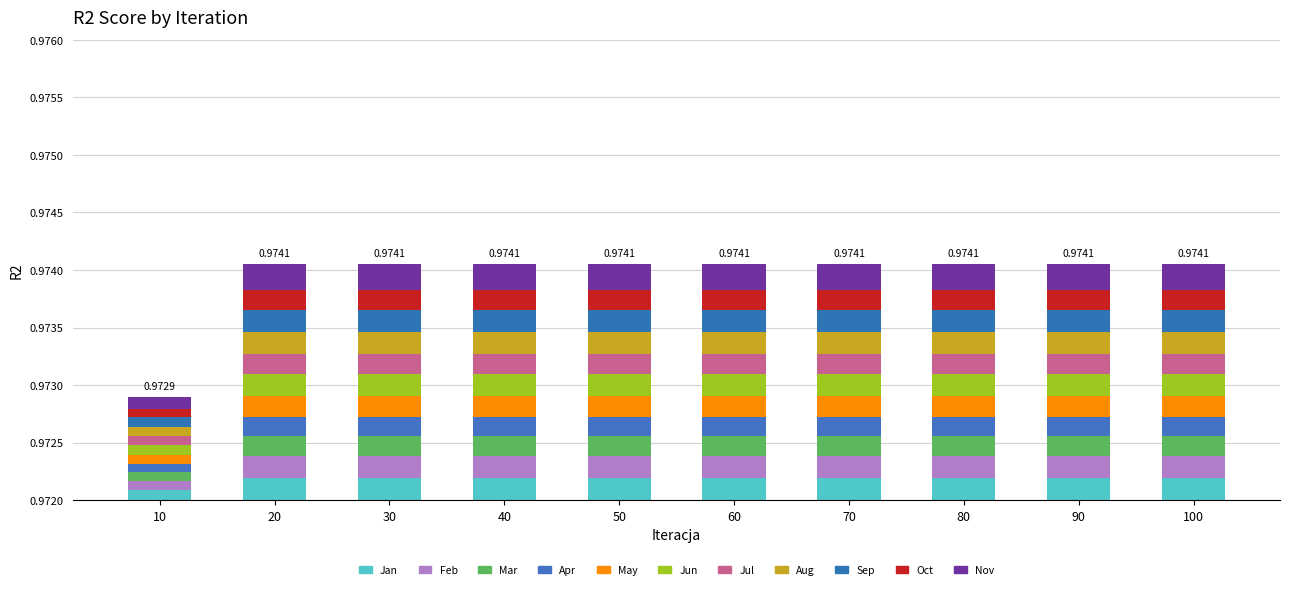

List the labels in order of value, largest first.

20, 30, 40, 50, 60, 70, 80, 90, 100, 10